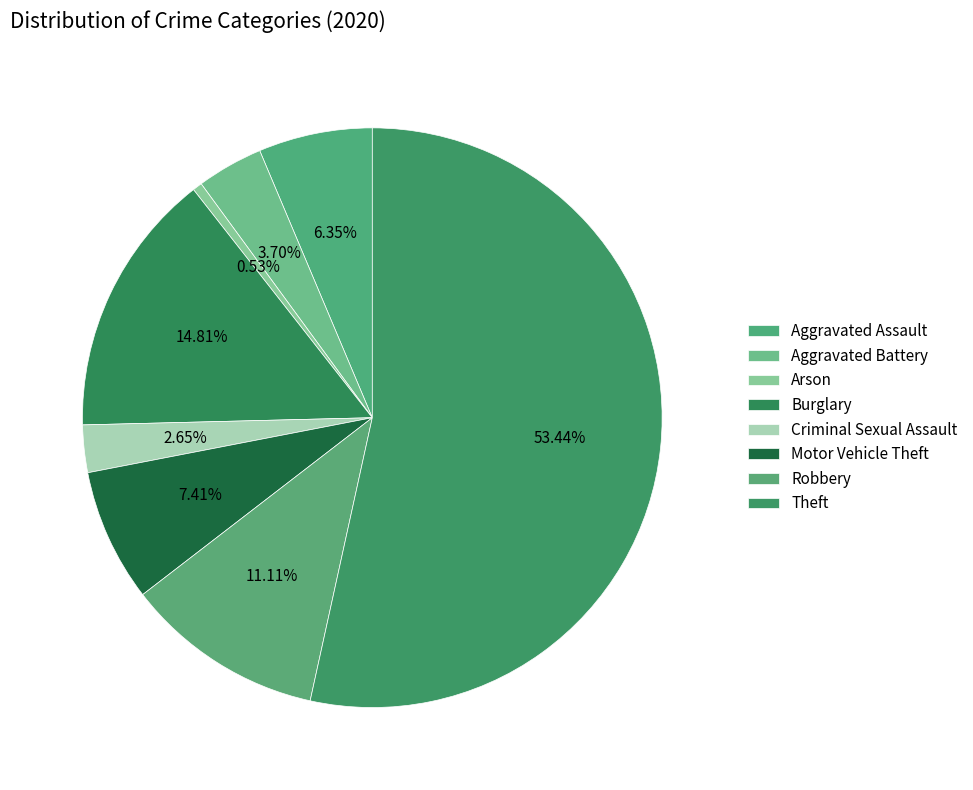

Which slice is the largest?

Theft